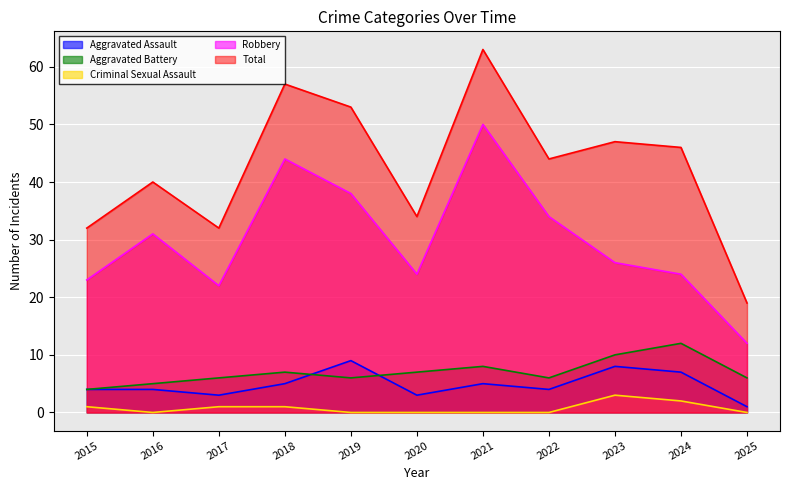

How many interior local valleys does the Aggravated Assault series have?

3